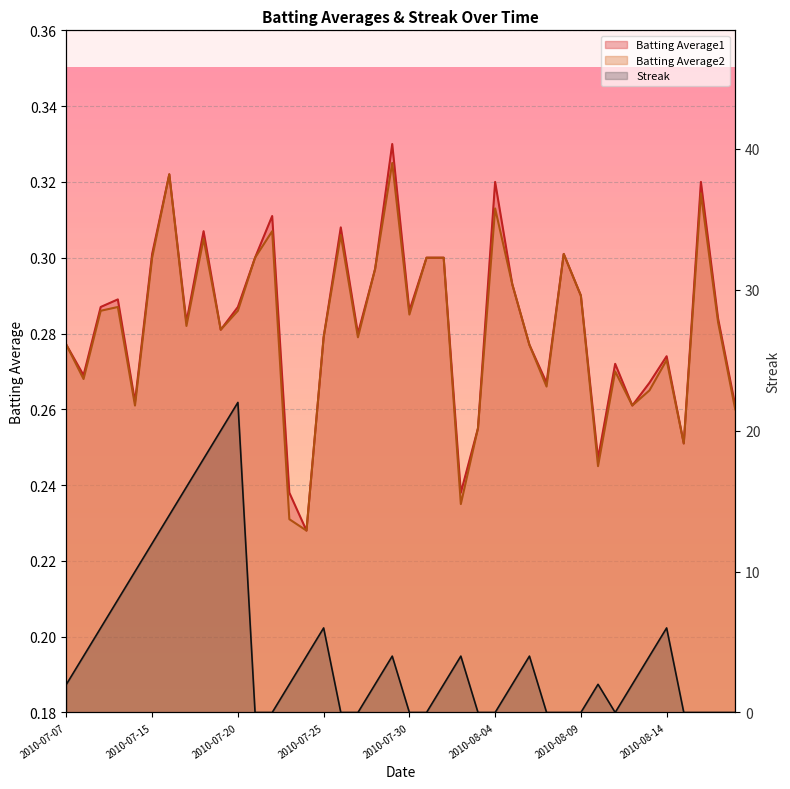

Which category has the lowest value in the Batting Average2 series?

2010-07-24